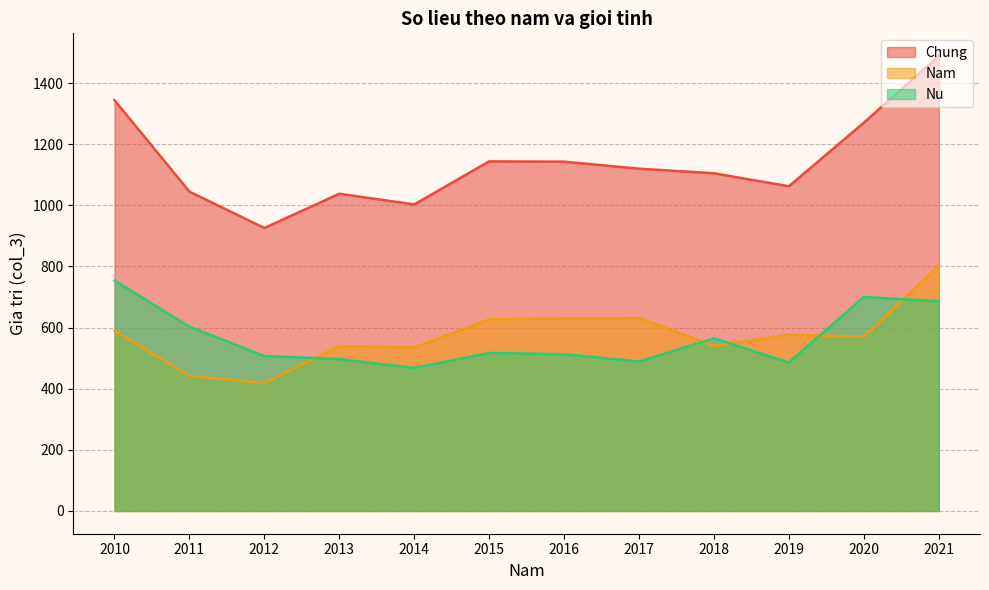

Which series has the largest range (max minus min)?

Chung